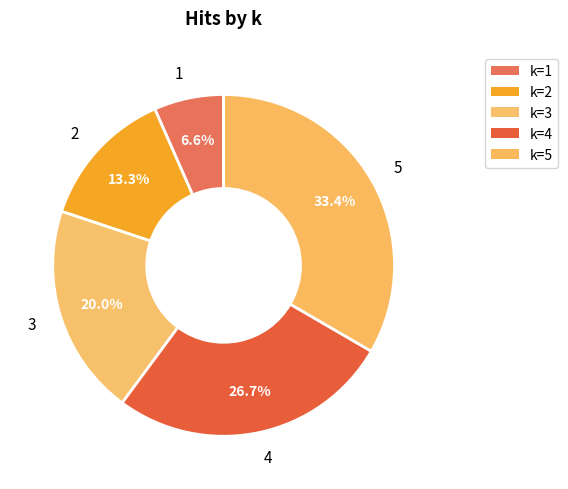

Rank the categories by value from lowest to highest.

1, 2, 3, 4, 5